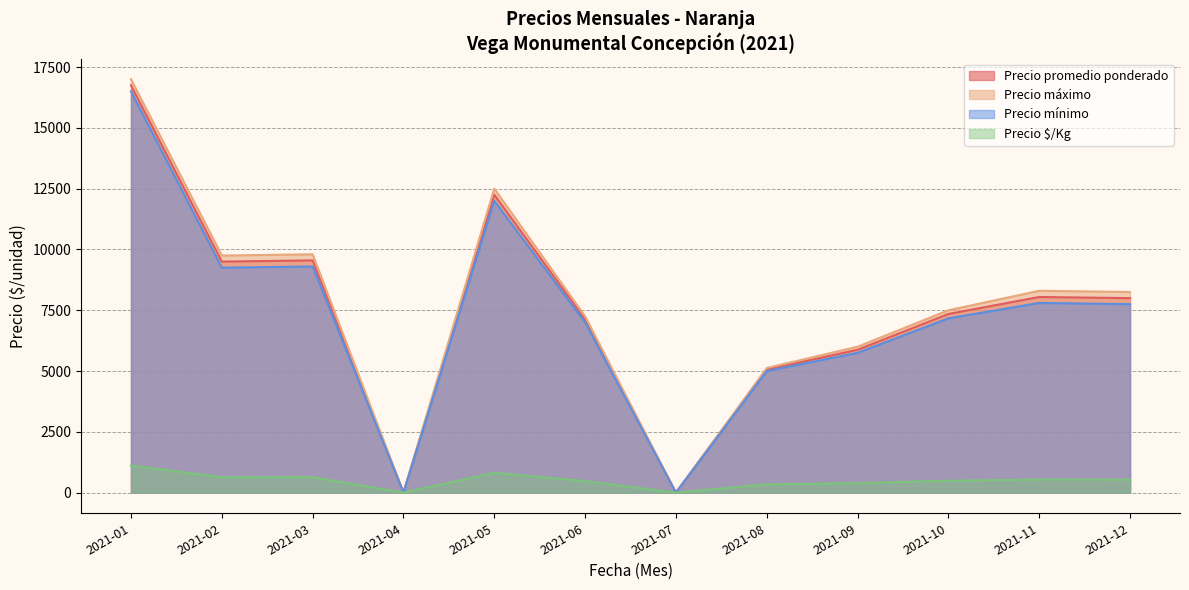

What is the total value across all series at 2021-09?

18017